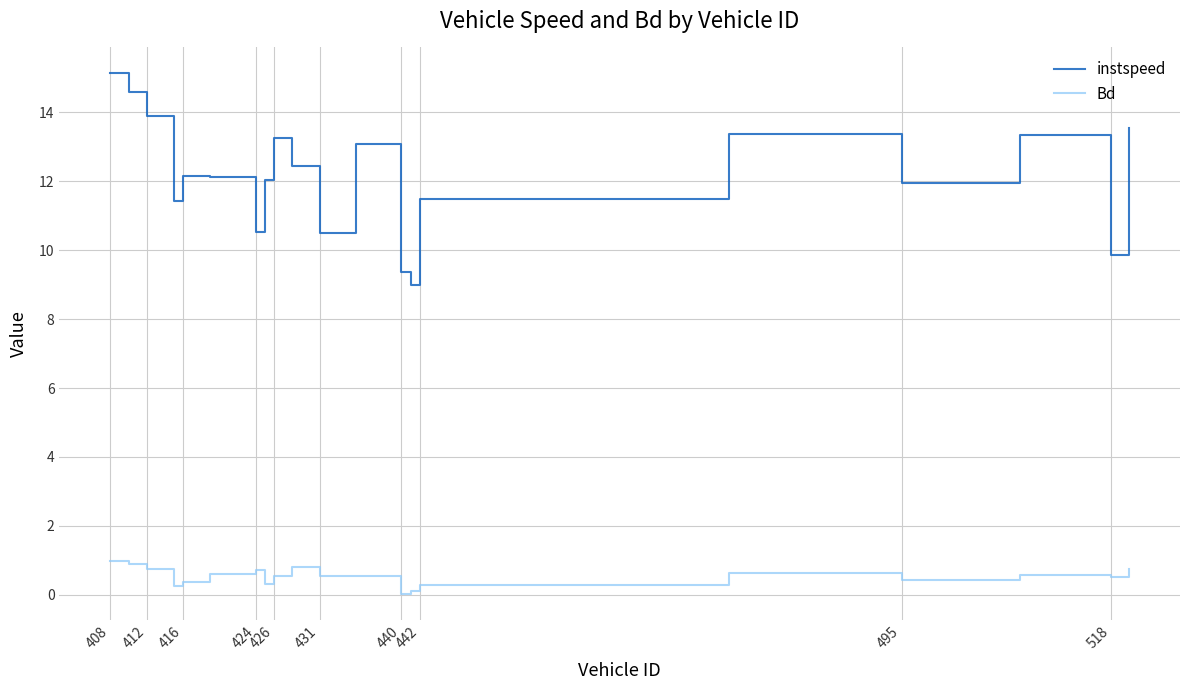

What is the difference between the maximum and minimum values in the instspeed series?

6.1